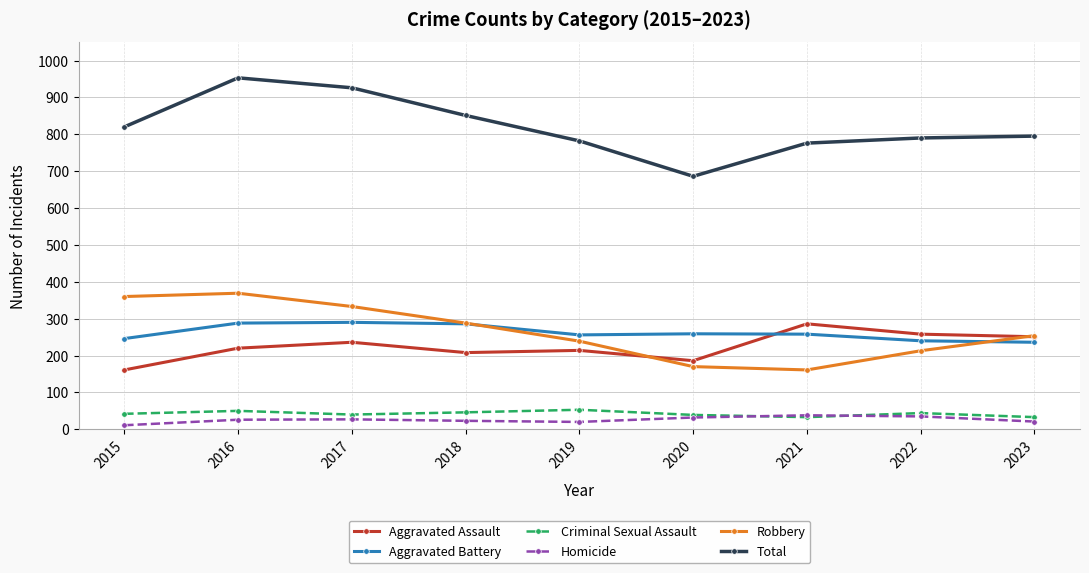

What is the highest value of the Total series?

953